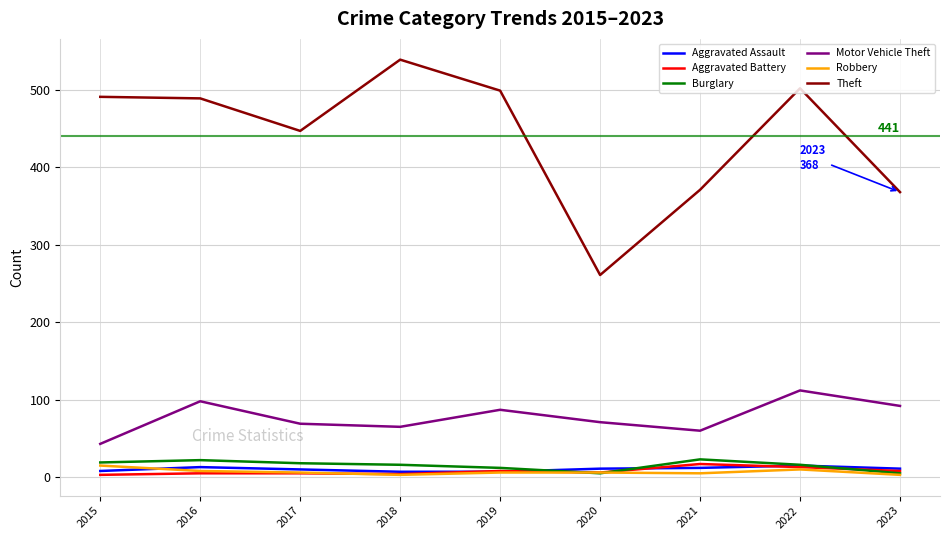

Between 2015 and 2023, which series saw the biggest shift?

Theft